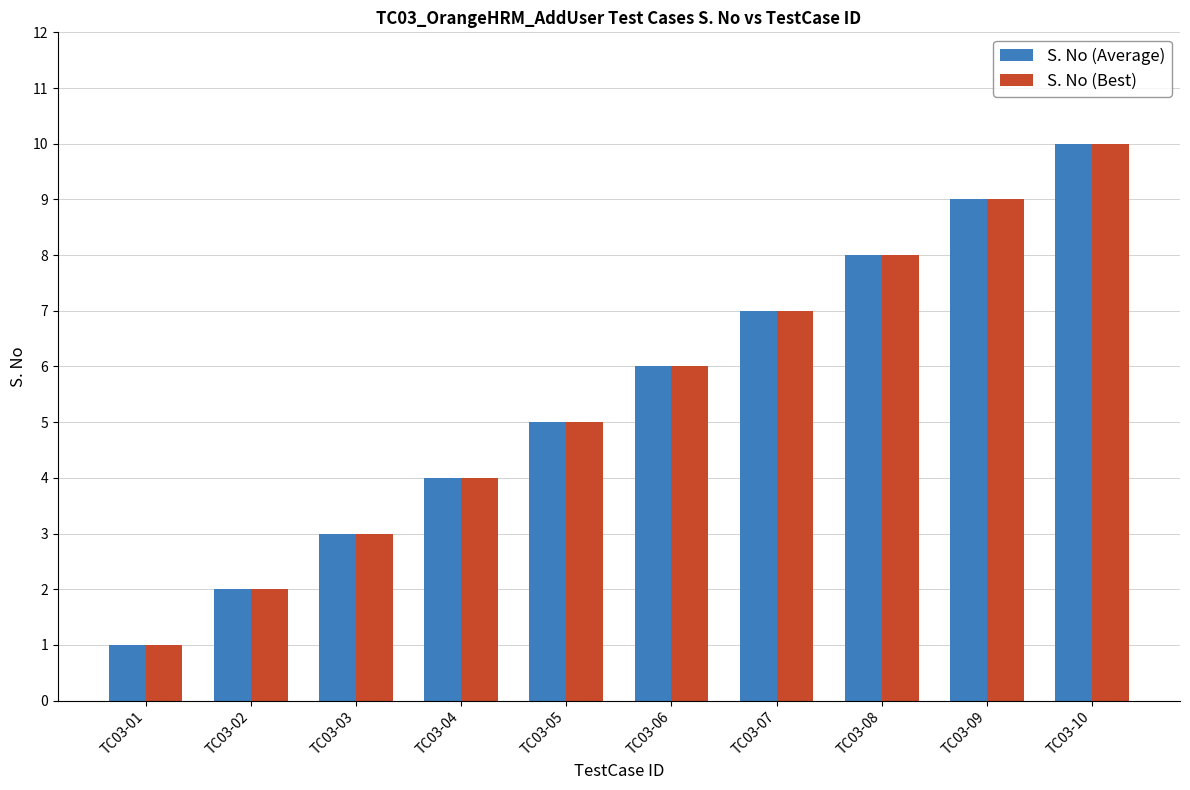

Count the number of data series in this chart.

2